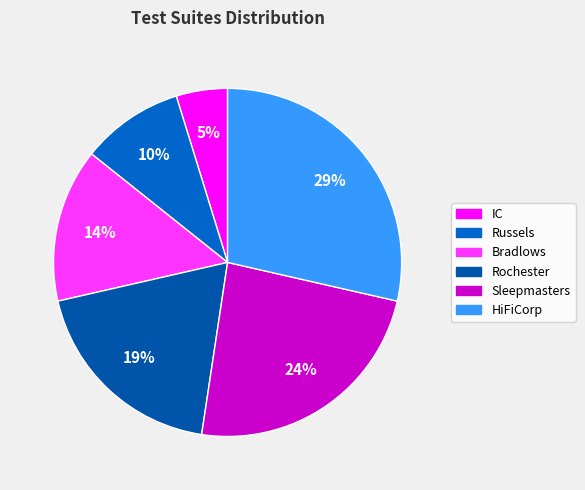

To the nearest percent, what is the combined percentage of HiFiCorp and Bradlows?

43%